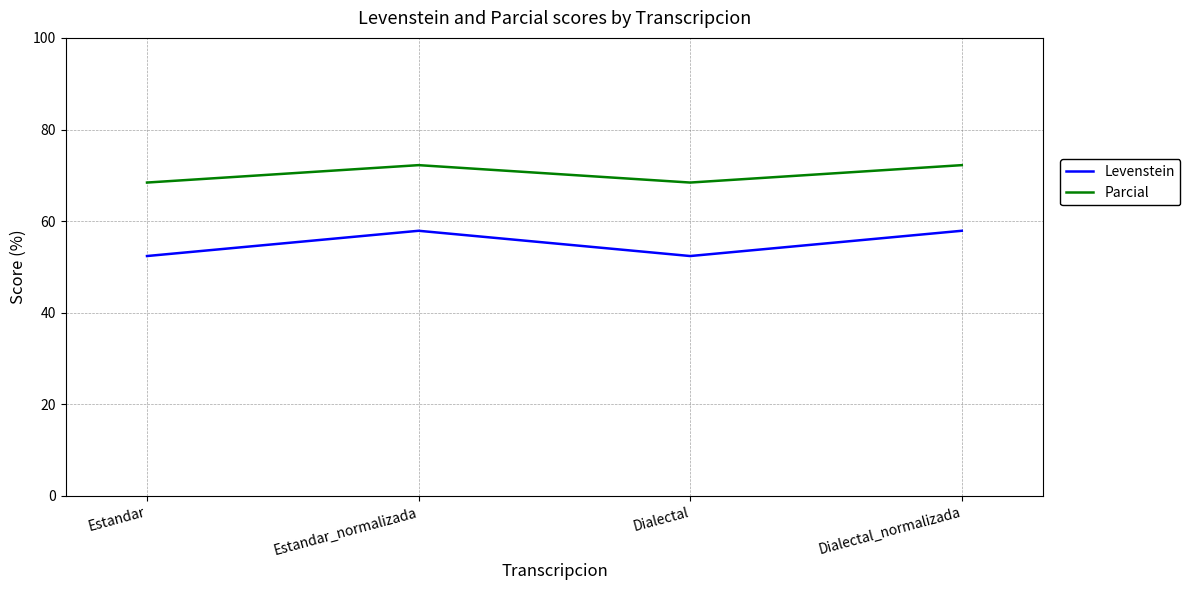

Where does the Levenstein series first go above 57?

Estandar_normalizada